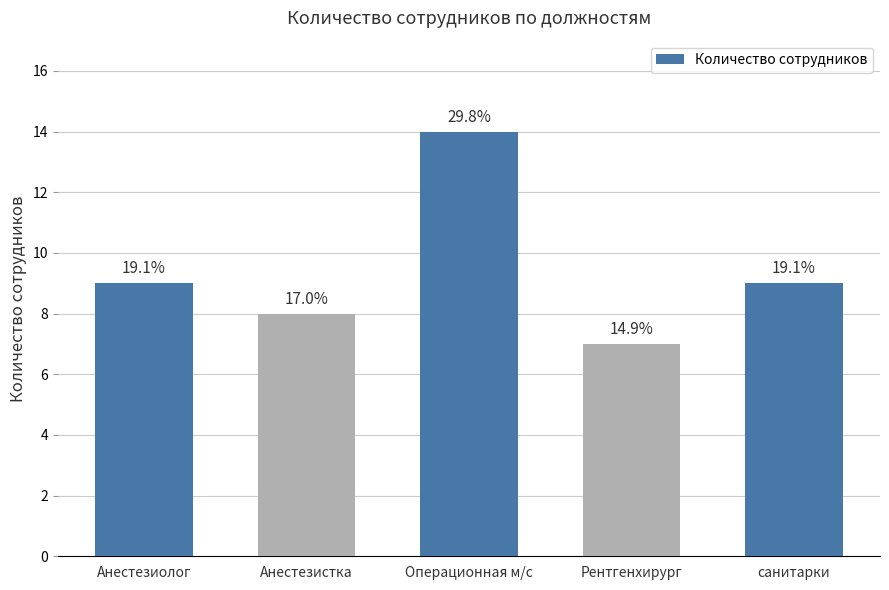

What is the value of the 4th bar from the left?

7